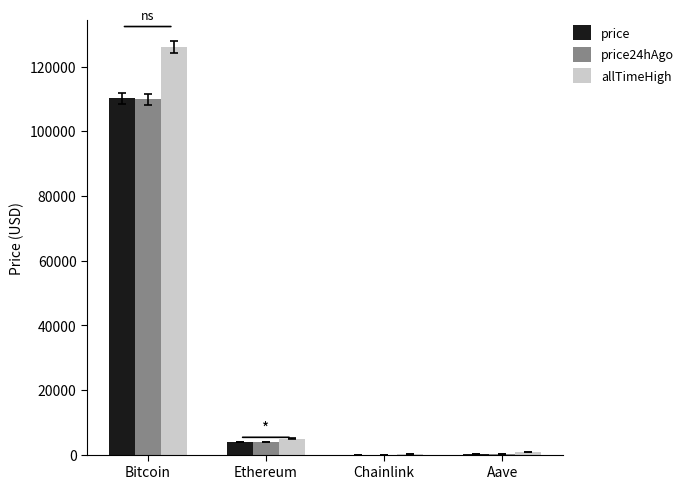

At which label does price24hAgo first exceed 3841?

Bitcoin